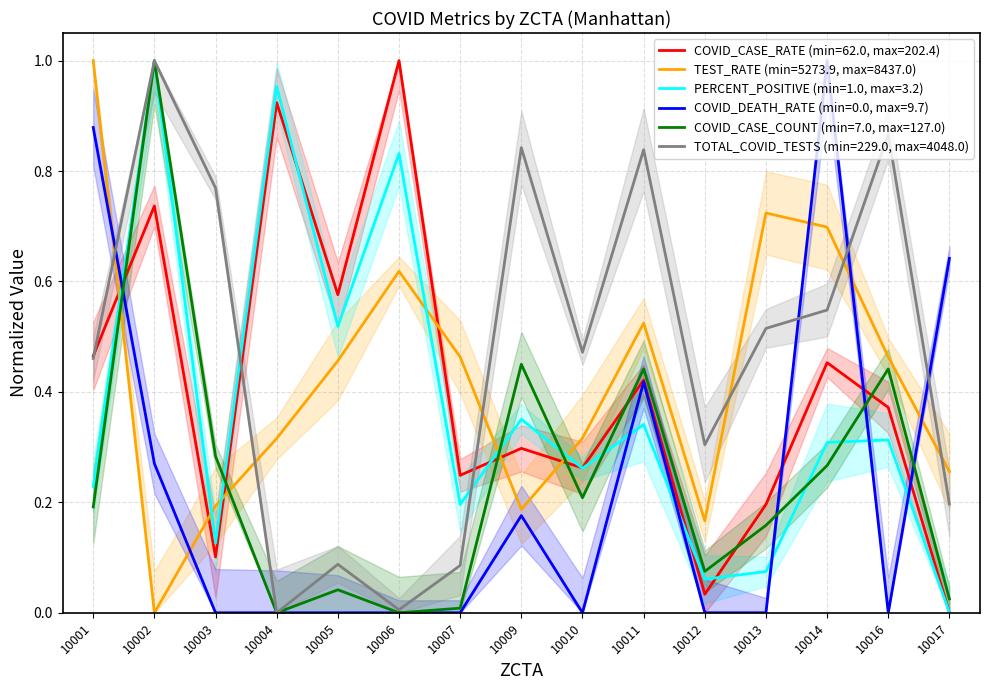

How many times do COVID_CASE_COUNT and TEST_RATE cross each other?

4